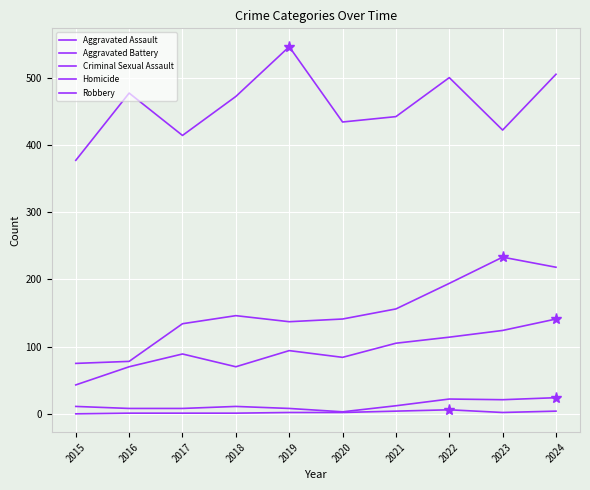

Is it true that Aggravated Assault equals 89 at 2017?

True